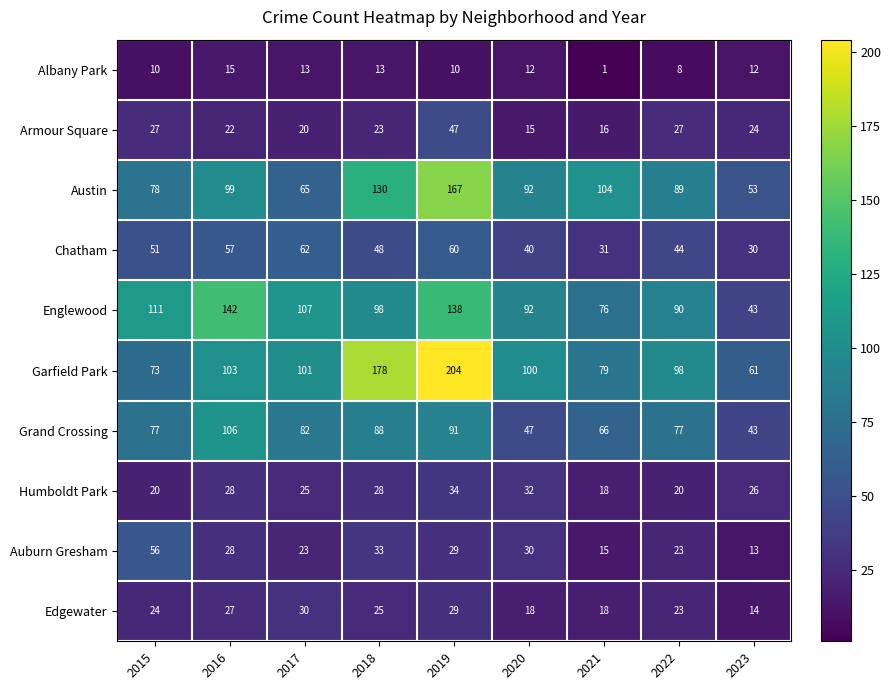

List the series in order of their peak value, highest first.

Garfield Park, Austin, Englewood, Grand Crossing, Chatham, Auburn Gresham, Armour Square, Humboldt Park, Edgewater, Albany Park